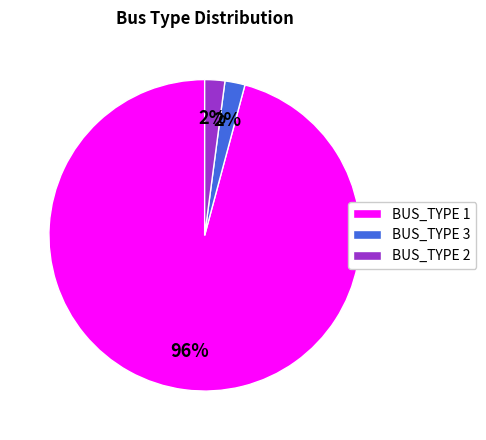

Which slice is the largest?

BUS_TYPE 1